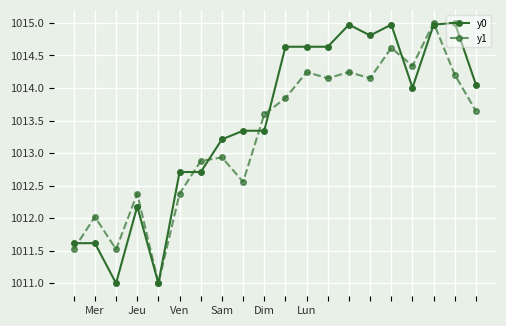

Is this an area chart (filled region under the line)?

No